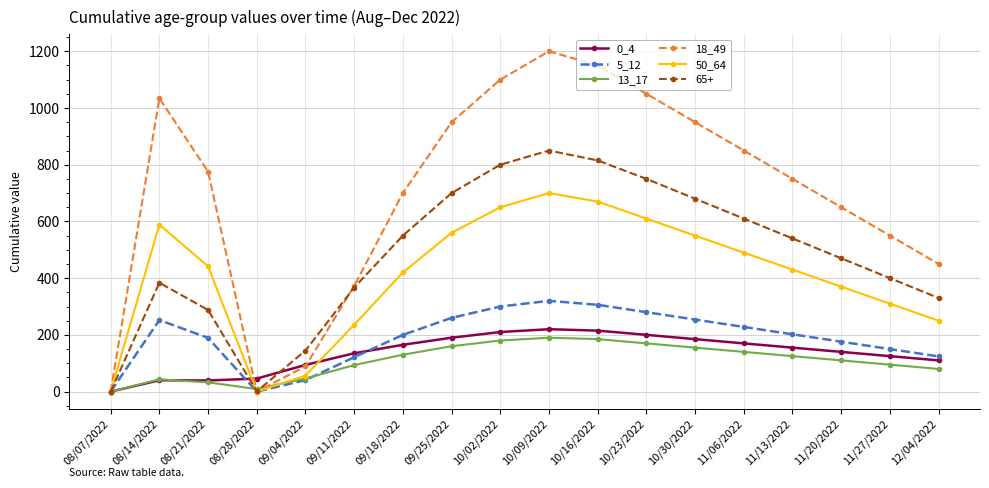

What position from the right is 08/14/2022?

17